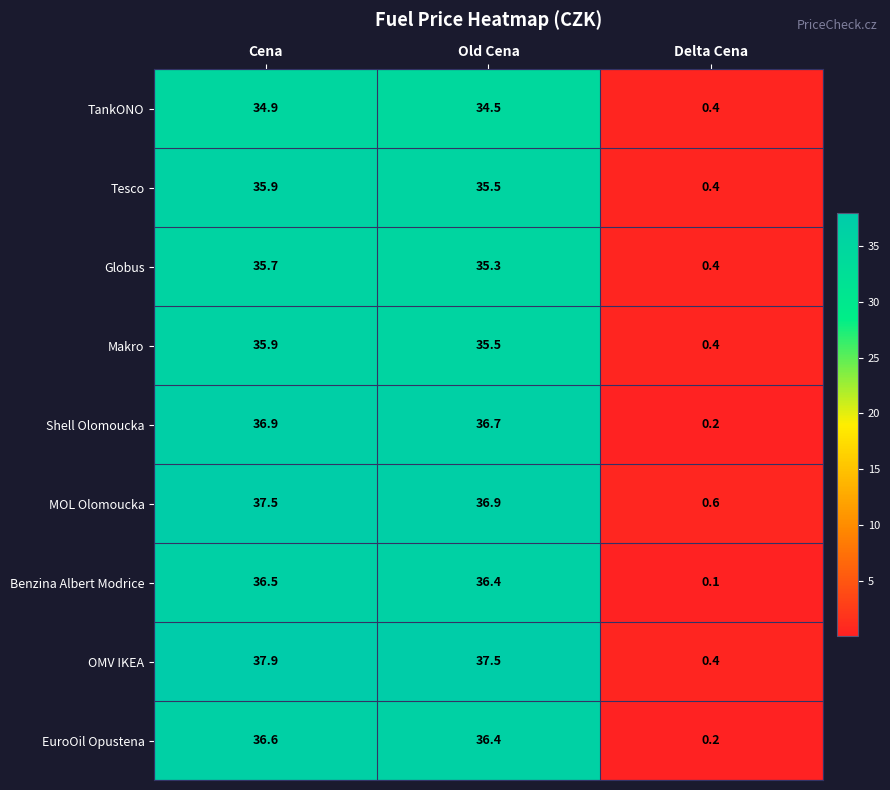

Reading left to right, what are all the values shown in this chart?

TankONO: Cena=34.9	Old Cena=34.5	Delta Cena=0.4
Tesco: Cena=35.9	Old Cena=35.5	Delta Cena=0.4
Globus: Cena=35.7	Old Cena=35.3	Delta Cena=0.4
Makro: Cena=35.9	Old Cena=35.5	Delta Cena=0.4
Shell Olomoucka: Cena=36.9	Old Cena=36.7	Delta Cena=0.2
MOL Olomoucka: Cena=37.5	Old Cena=36.9	Delta Cena=0.6
Benzina Albert Modrice: Cena=36.5	Old Cena=36.4	Delta Cena=0.1
OMV IKEA: Cena=37.9	Old Cena=37.5	Delta Cena=0.4
EuroOil Opustena: Cena=36.6	Old Cena=36.4	Delta Cena=0.2